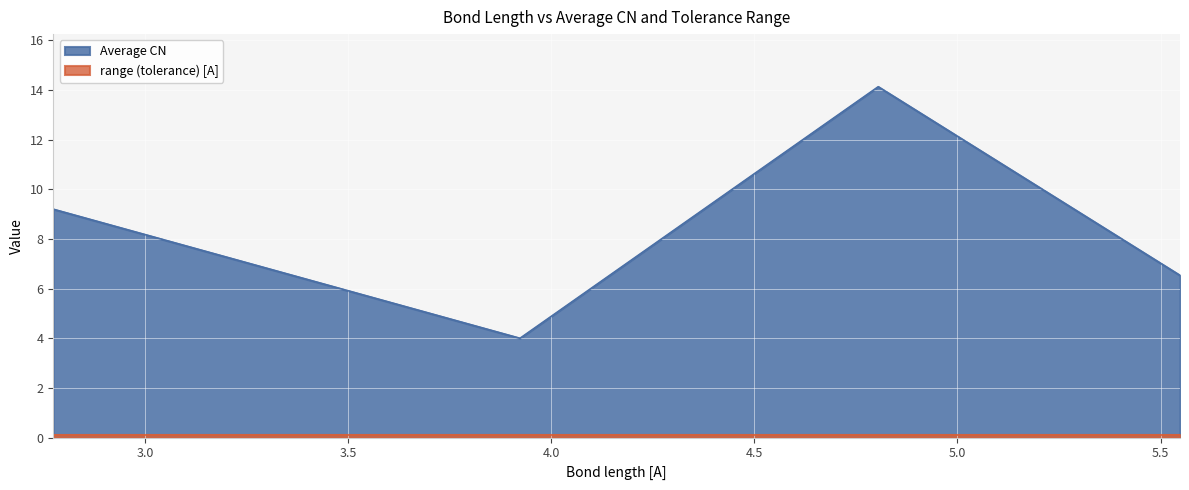

List the labels in order of value, smallest first.

3.923, 5.548, 2.774, 4.805